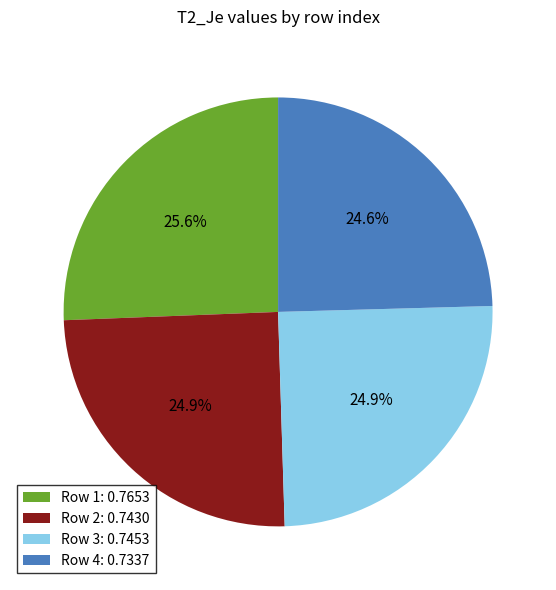

Is there a majority slice in this chart?

No